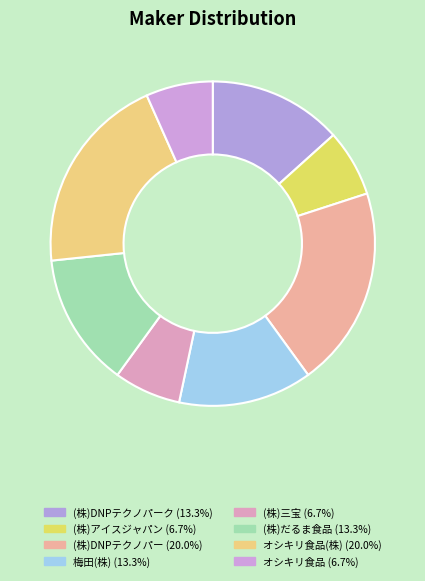

What is the largest slice in the pie chart?

(株)DNPテクノパー